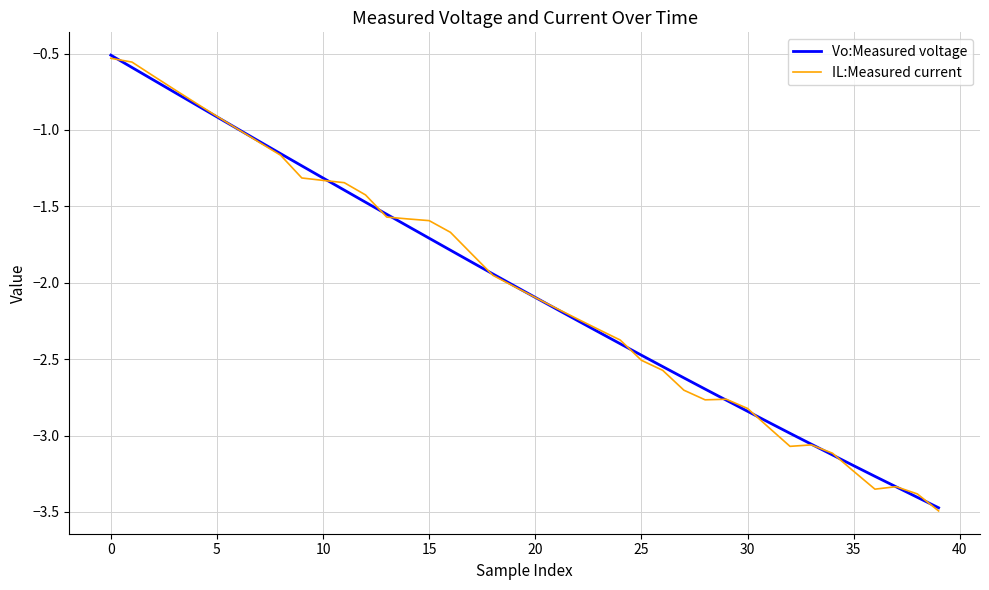

What is the smallest value displayed?

-3.5